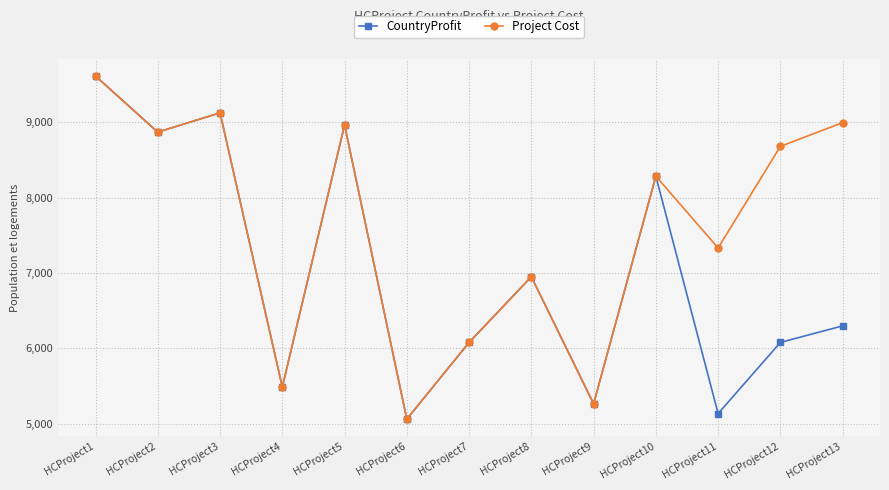

Between HCProject7 and HCProject12, which series saw the biggest shift?

Project Cost